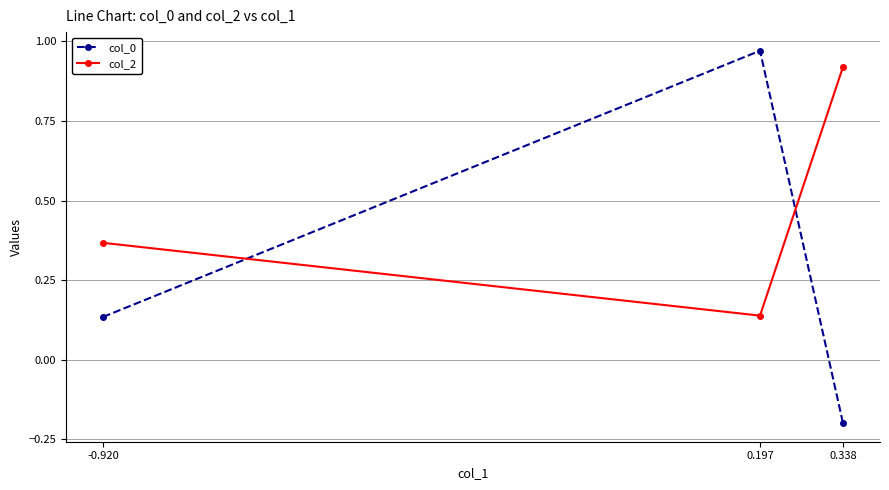

What are all the series names shown in the legend?

col_0, col_2